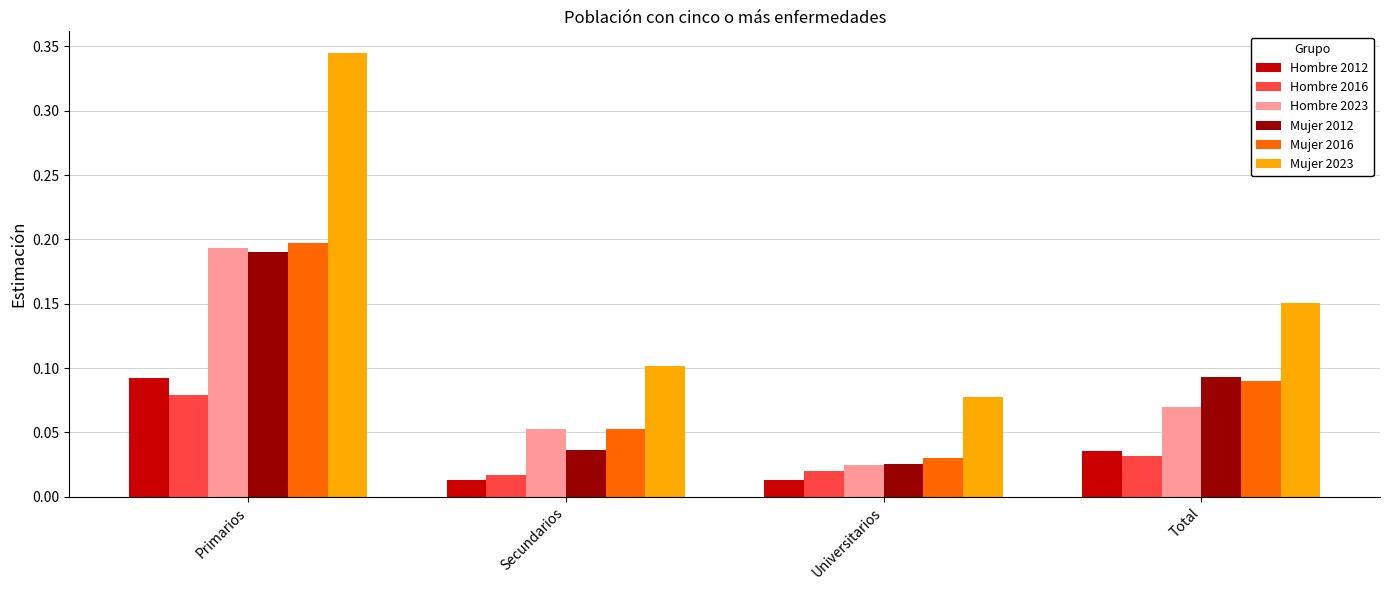

Rank the categories by Hombre 2023 value from highest to lowest.

Primarios, Total, Secundarios, Universitarios